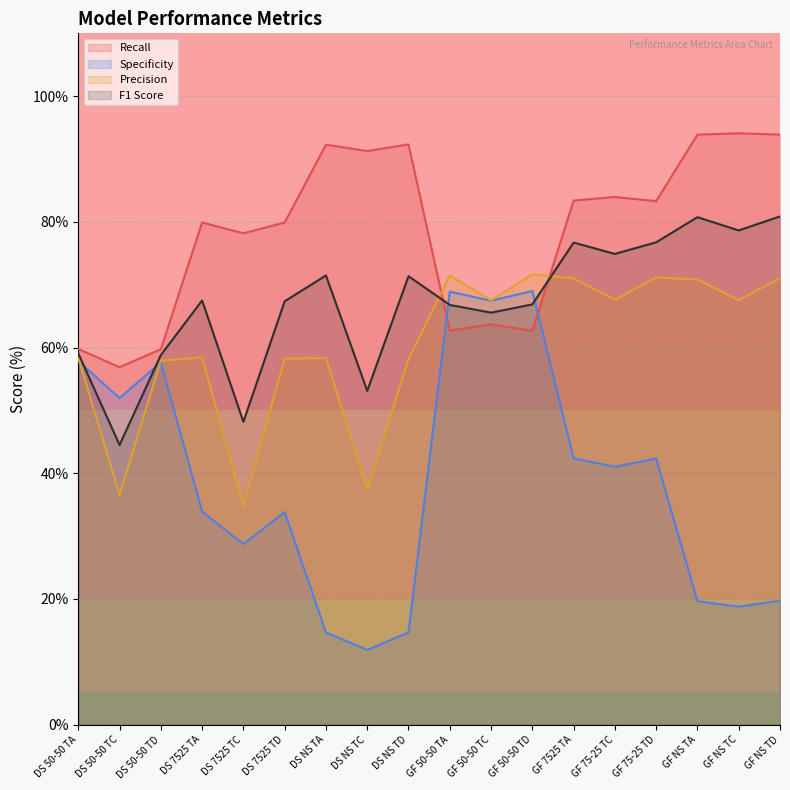

List the series in order of their overall mean, lowest first.

Specificity, Precision, F1 Score, Recall